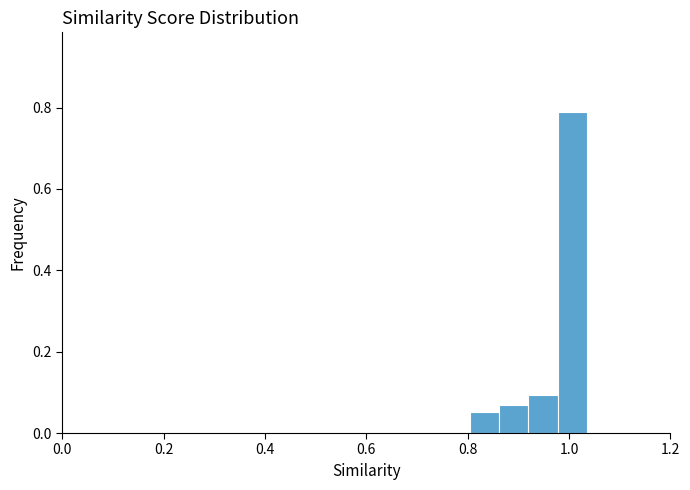

Around what value on the x-axis is the tallest bar? Give the approximate position of its centre, as read against the axis.

1.00